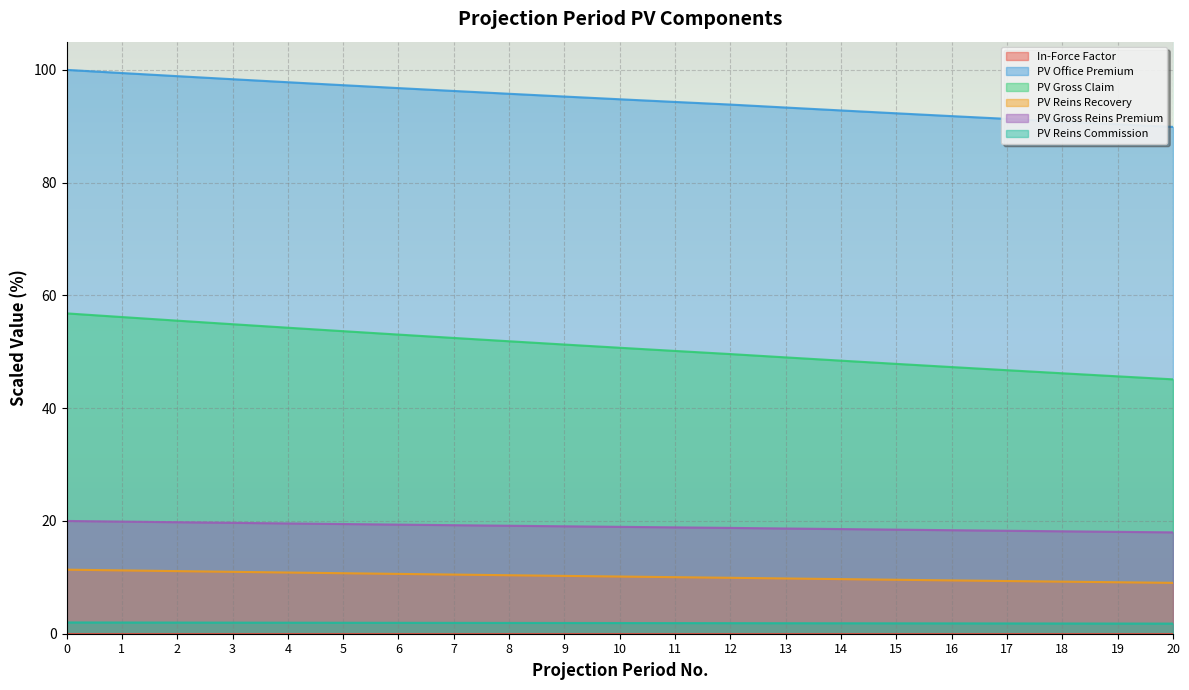

Is it true that PV Gross Claim equals 13.0 at 0?

False